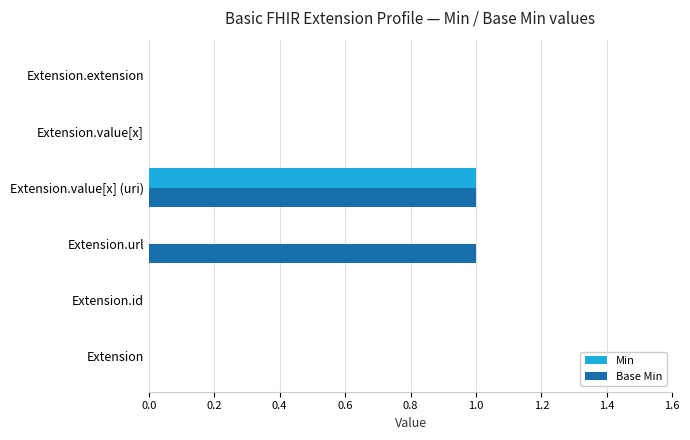

Which series changed the most between Extension.url and Extension.value[x]?

Base Min